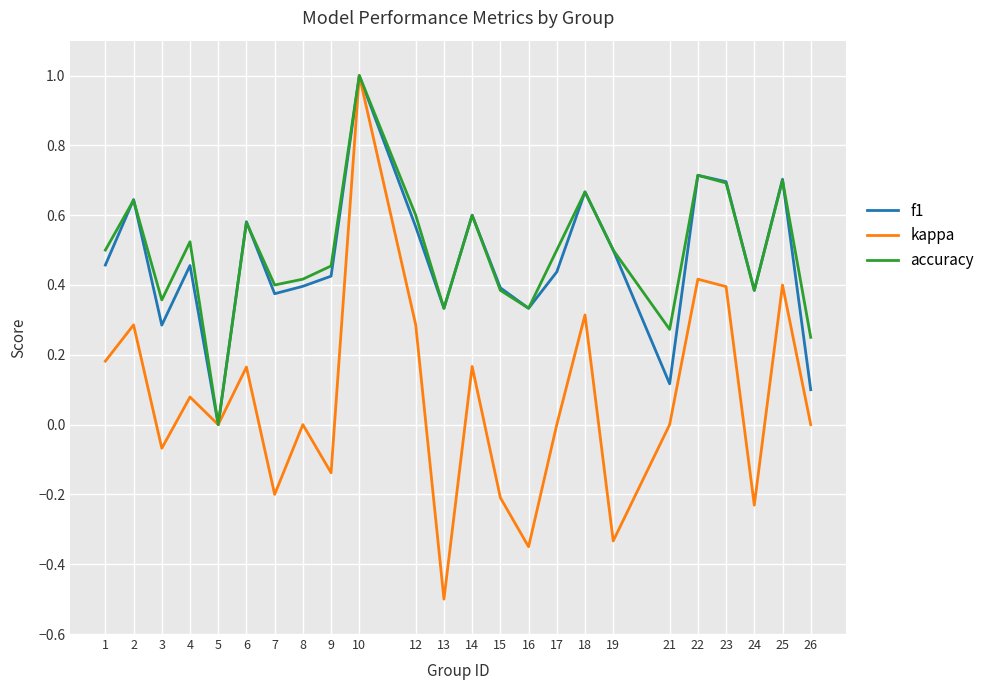

Is the value of f1 at 22 greater than the value of accuracy at 13?

Yes